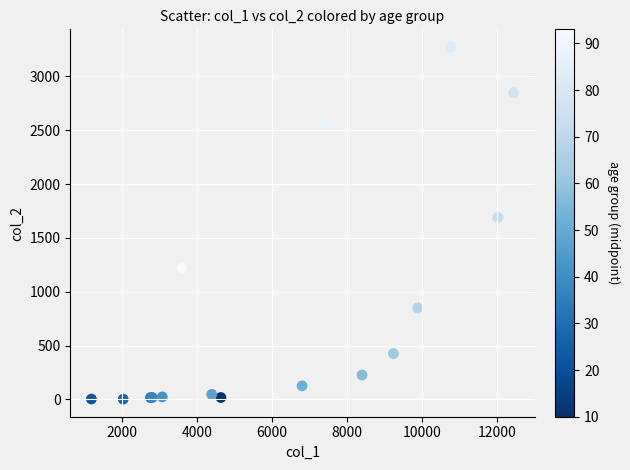

What Y value in the scatter plot is closest to 1638?

1690